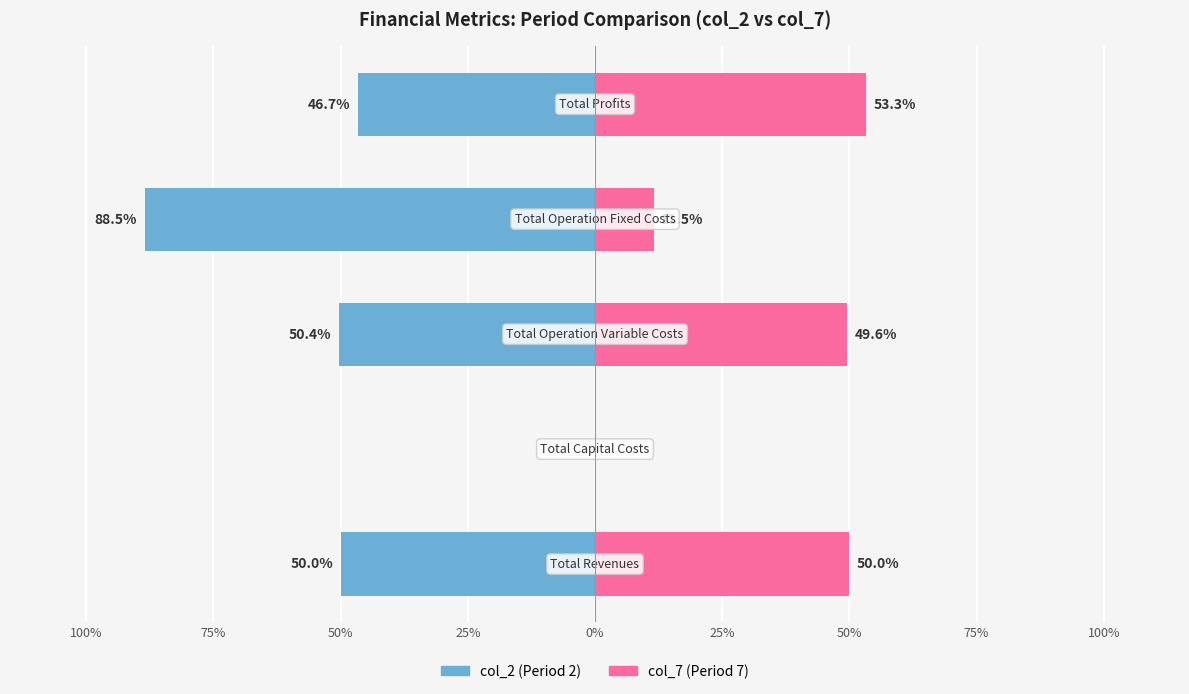

What position from the left is 25%?

4